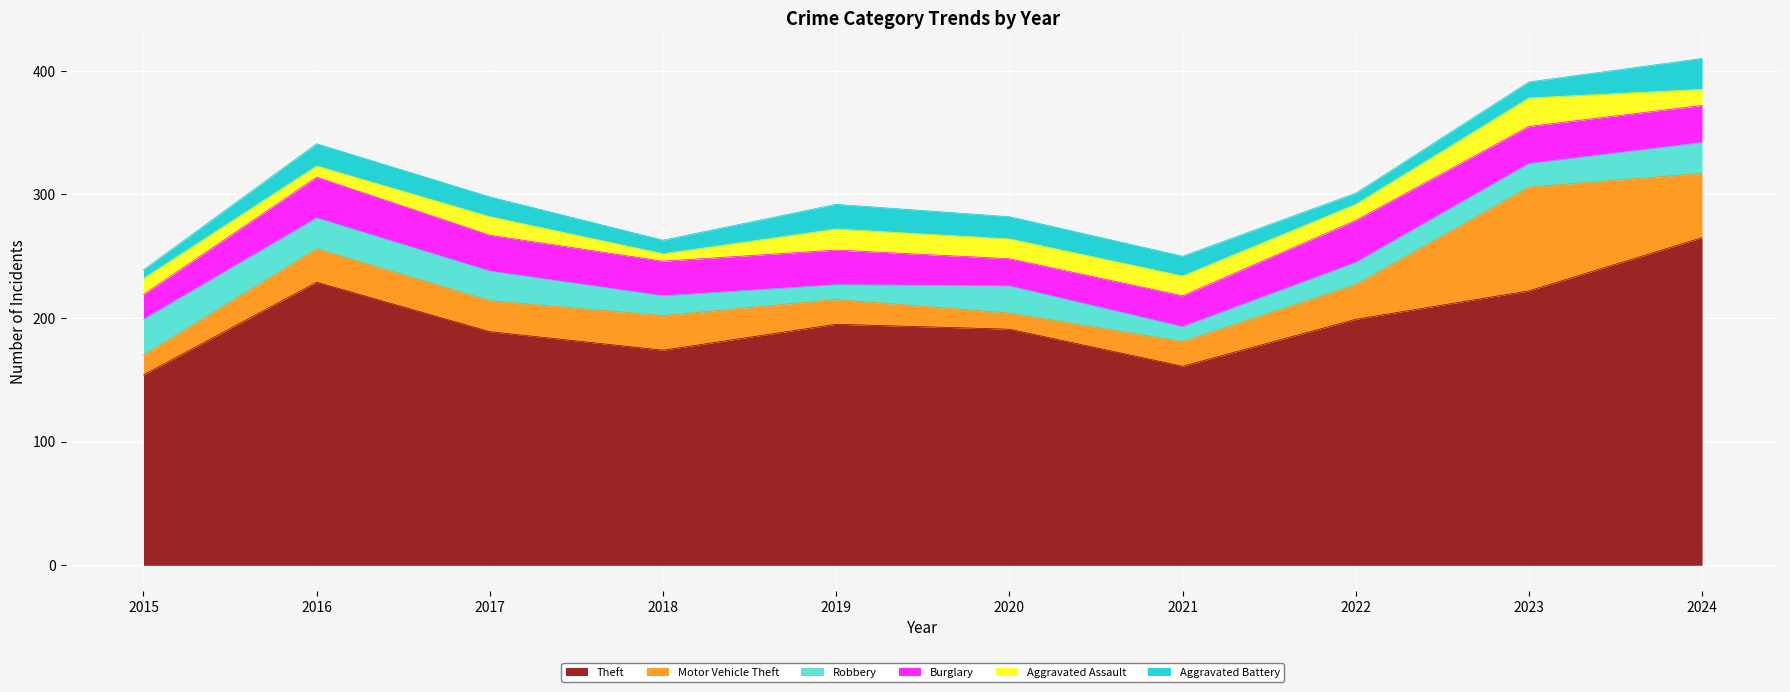

What is the total value across all series at 2017?

298